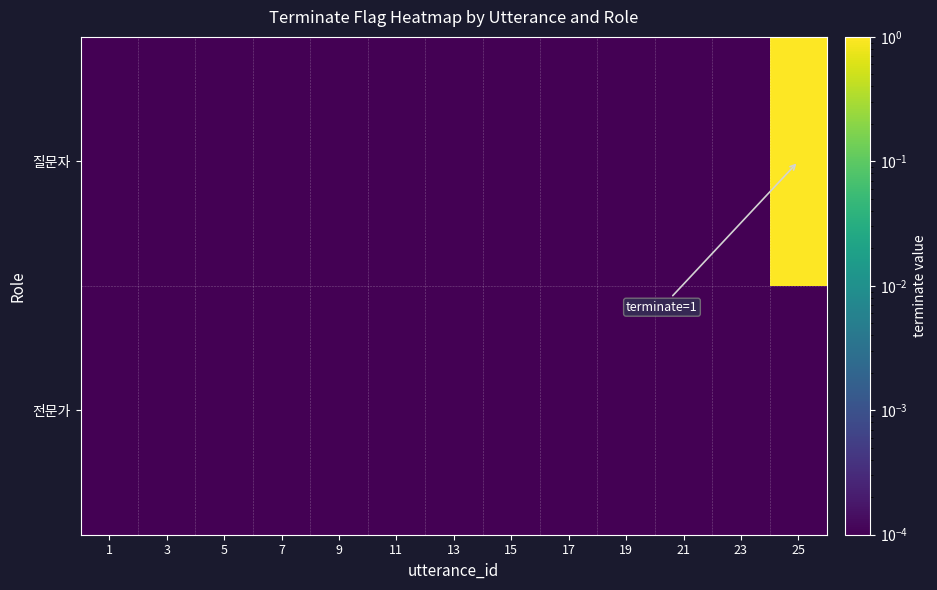

At how many categories does at least one series exceed 0?

13